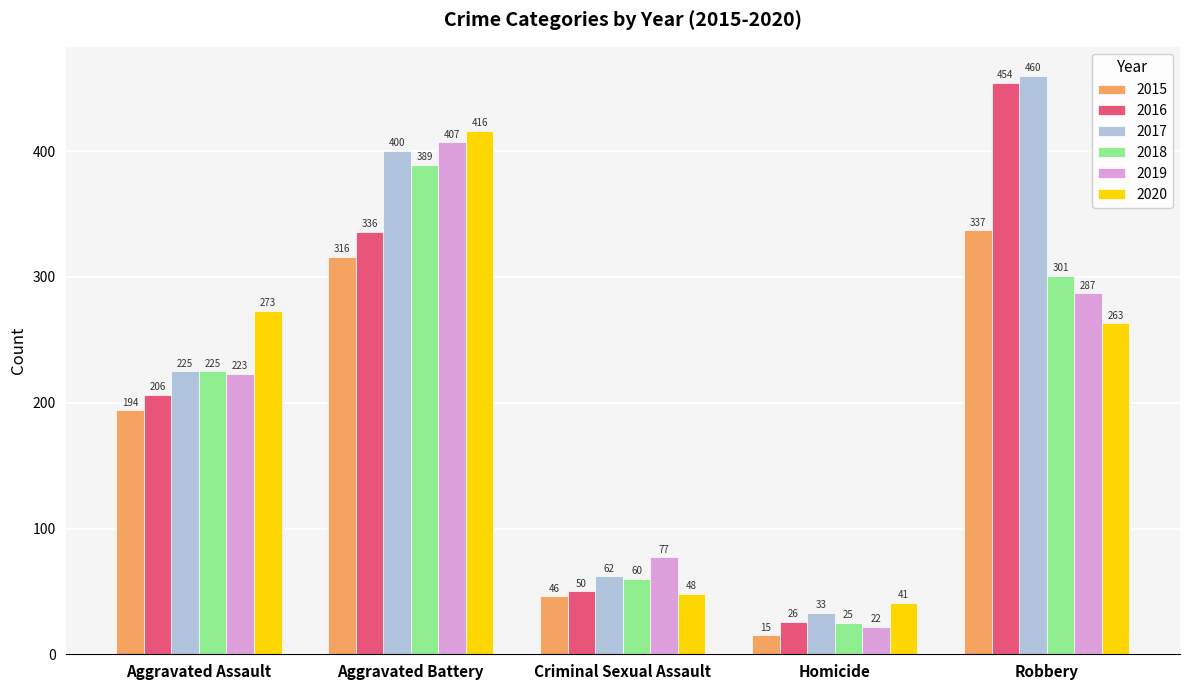

What is the difference between the highest and lowest values at Robbery?

197